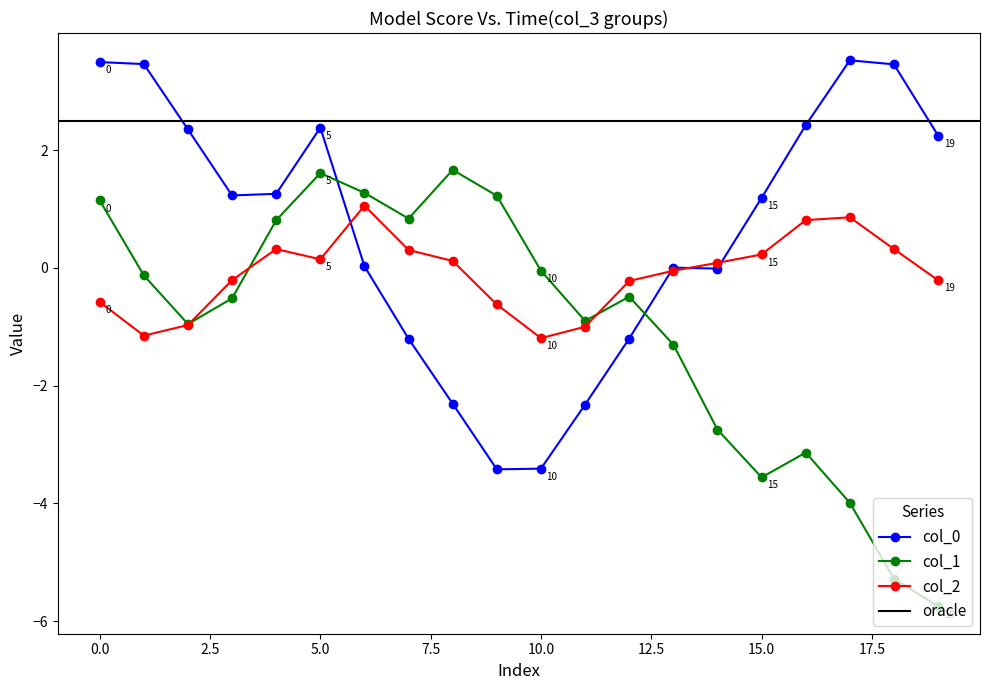

What is the difference between the maximum and minimum values in the col_1 series?

7.4